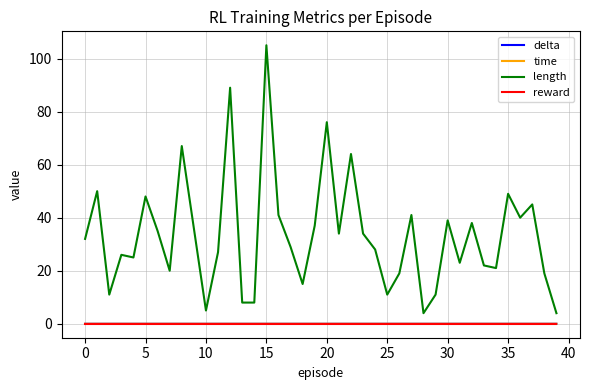

What is the minimum value for length?

4.0